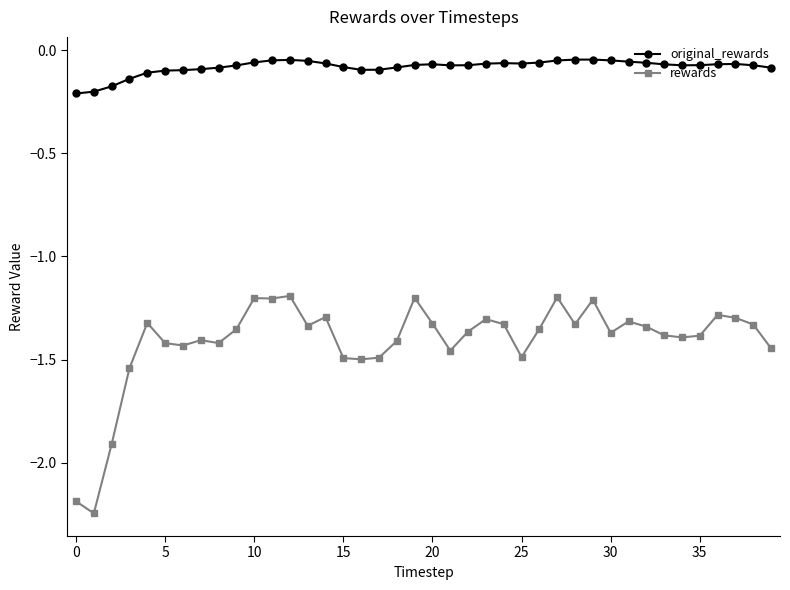

Count the number of categories in the chart.

40